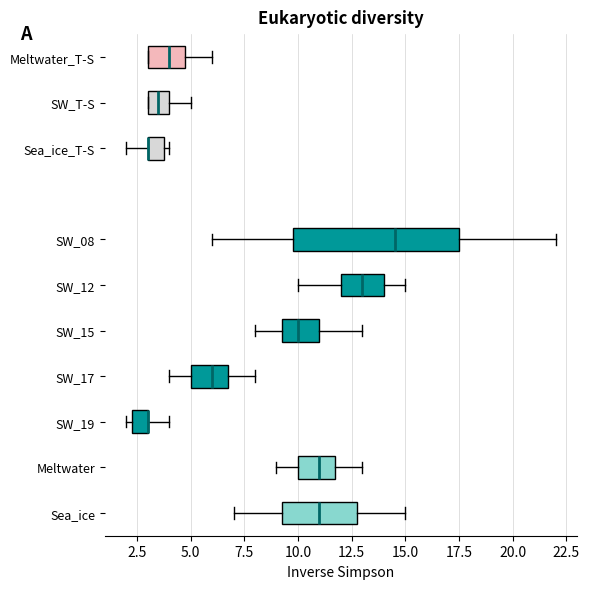

Reading bottom to top, transcribe this box plot: for each box, give where its median line is, the range the box spans, and where its two whiskers end, as read against the x-axis. The values are not printed on the chart, so give them approximately, as read against the axis.

Sea_ice: median 11.0, box 9.5 to 13.0, whiskers 7.0 to 15.0
Meltwater: median 11.0, box 10.0 to 12.0, whiskers 9.0 to 13.0
SW_19: median 3.0 (drawn on the box's right edge), box 2.5 to 3.0, whiskers 2.0 to 4.0
SW_17: median 6.0, box 5.0 to 7.0, whiskers 4.0 to 8.0
SW_15: median 10.0, box 9.5 to 11.0, whiskers 8.0 to 13.0
SW_12: median 13.0, box 12.0 to 14.0, whiskers 10.0 to 15.0
SW_08: median 14.5, box 10.0 to 17.5, whiskers 6.0 to 22.0
Sea_ice_T-S: median 3.0 (drawn on the box's left edge), box 3.0 to 4.0, whiskers 2.0 to 4.0 (just right of the box's right edge)
SW_T-S: median 3.5, box 3.0 to 4.0, whiskers 3.0 to 5.0
Meltwater_T-S: median 4.0, box 3.0 to 5.0, whiskers 3.0 to 6.0